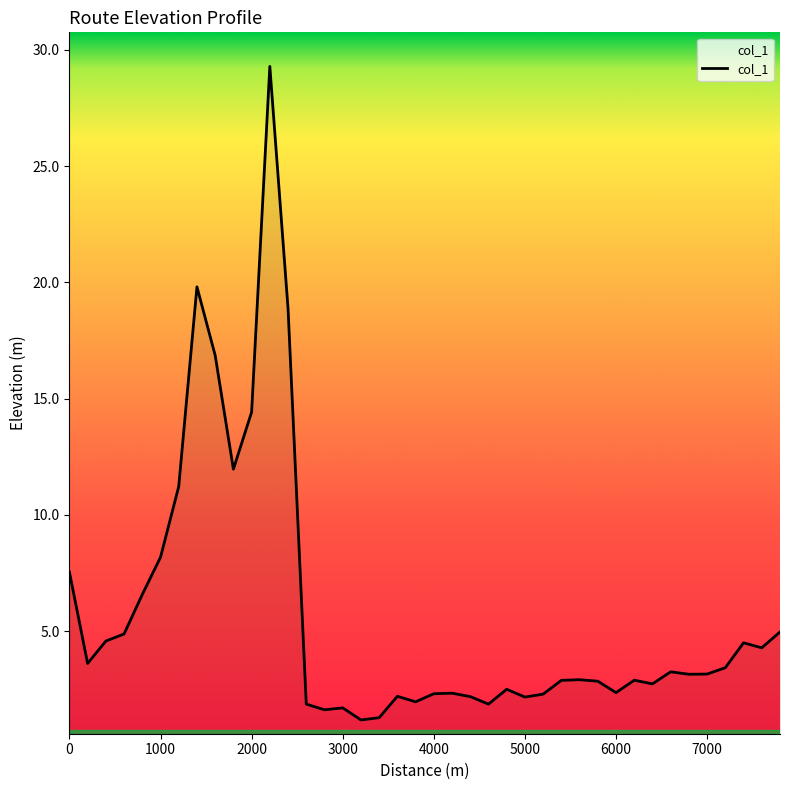

What is the minimum value shown in the chart?

1.2